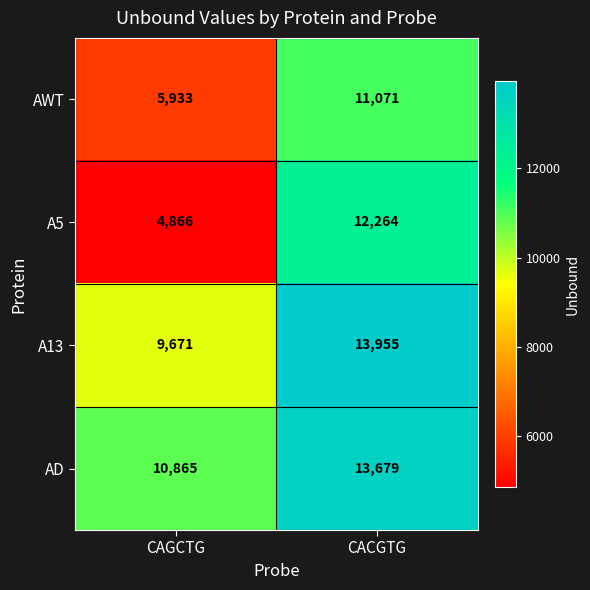

What is the minimum value shown in the chart?

4866